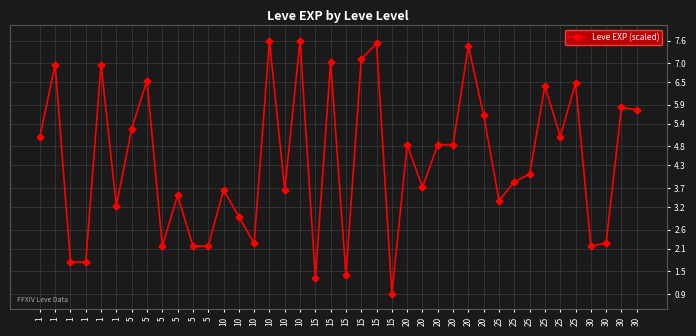

What is the sum of the values at 20 and 5?

7.0